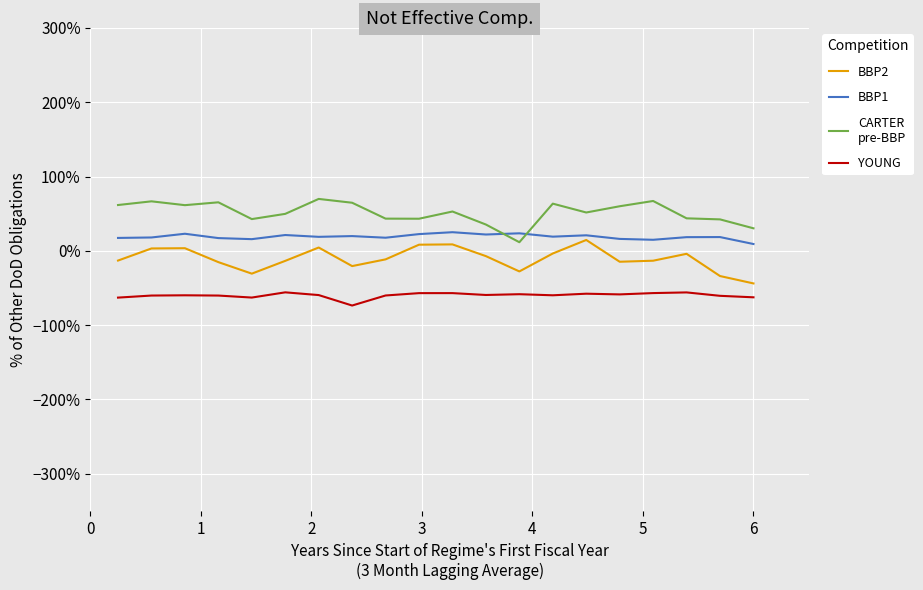

What is the greatest value displayed?

69.9